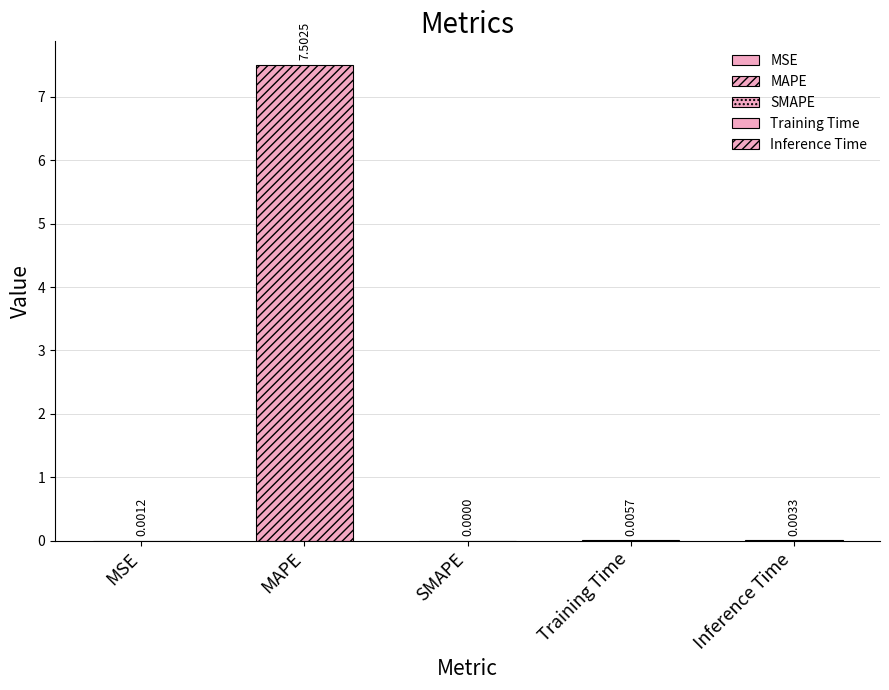

How many bars are there in total?

5